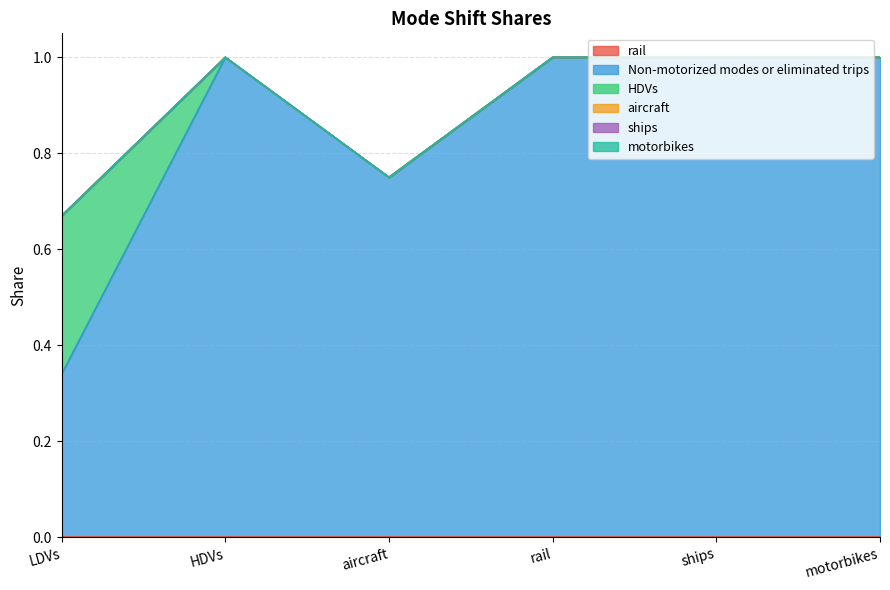

True or false: HDVs and ships intersect in this chart.

False